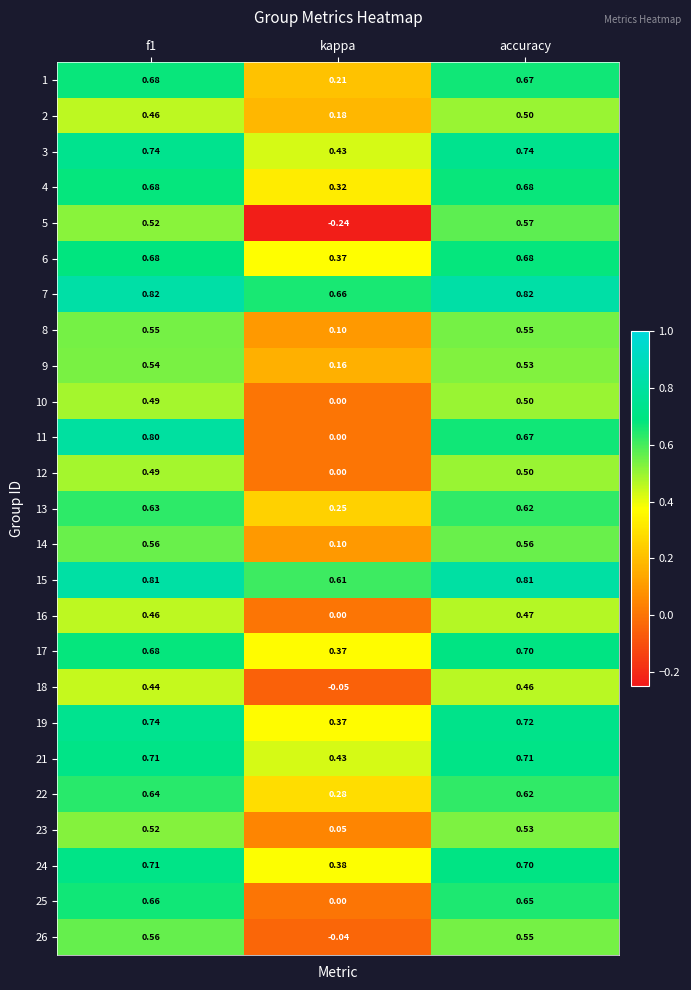

How many data points does each series have?

3